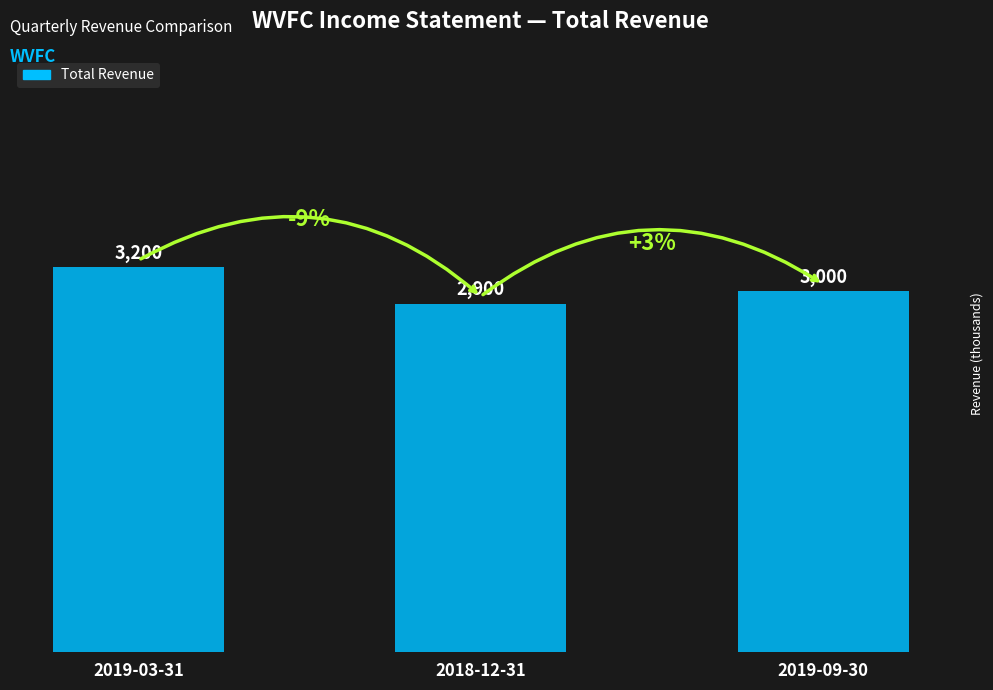

How many values are below 3000?

1